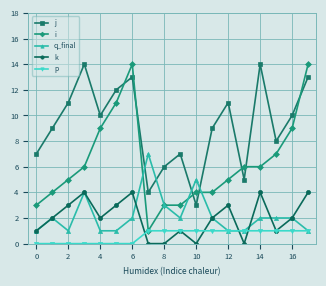

Reading left to right, list all the values displayed in this chart.

j: 7	9	11	14	10	12	13	4	6	7	3	9	11	5	14	8	10	13
i: 3	4	5	6	9	11	14	1	3	3	4	4	5	6	6	7	9	14
q_final: 1	2	1	4	1	1	2	7	3	2	5	2	1	1	2	2	2	1
k: 1	2	3	4	2	3	4	0	0	1	0	2	3	0	4	1	2	4
p: 0	0	0	0	0	0	0	1	1	1	1	1	1	1	1	1	1	1